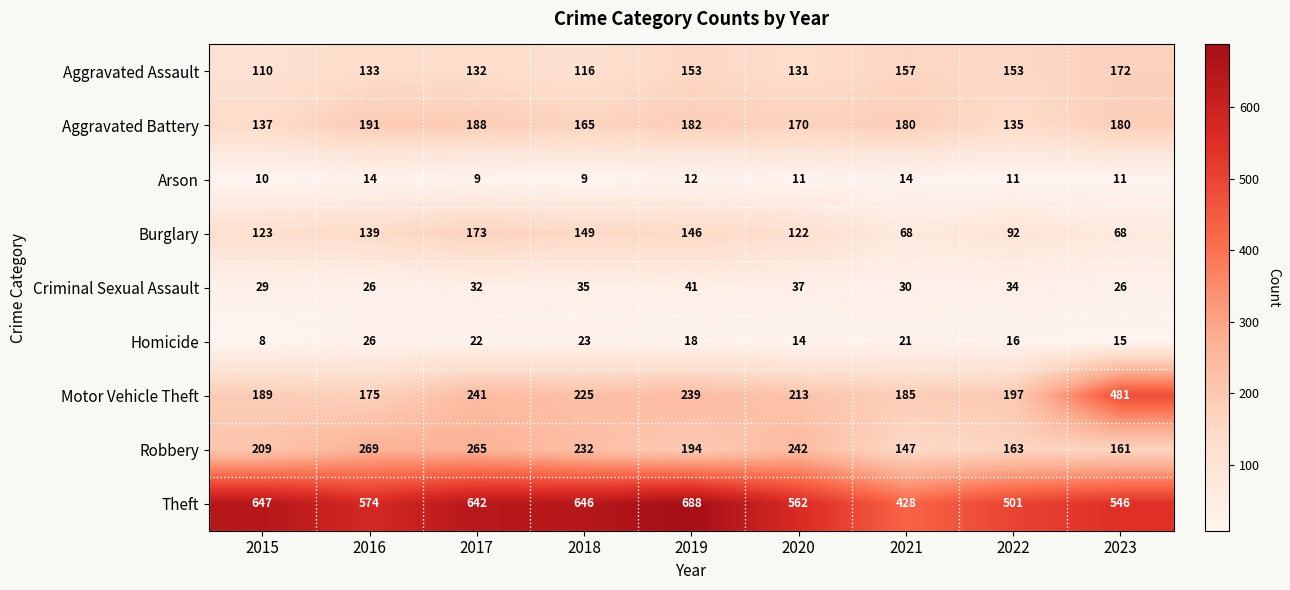

What is the sum of the Aggravated Battery values at 2021 and 2020?

350